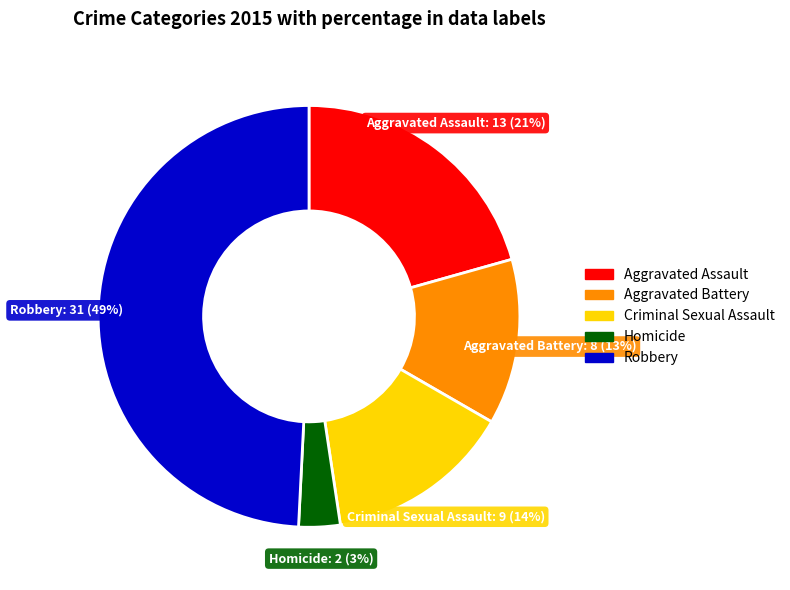

Rank the categories by value from highest to lowest.

Robbery, Aggravated Assault, Criminal Sexual Assault, Aggravated Battery, Homicide